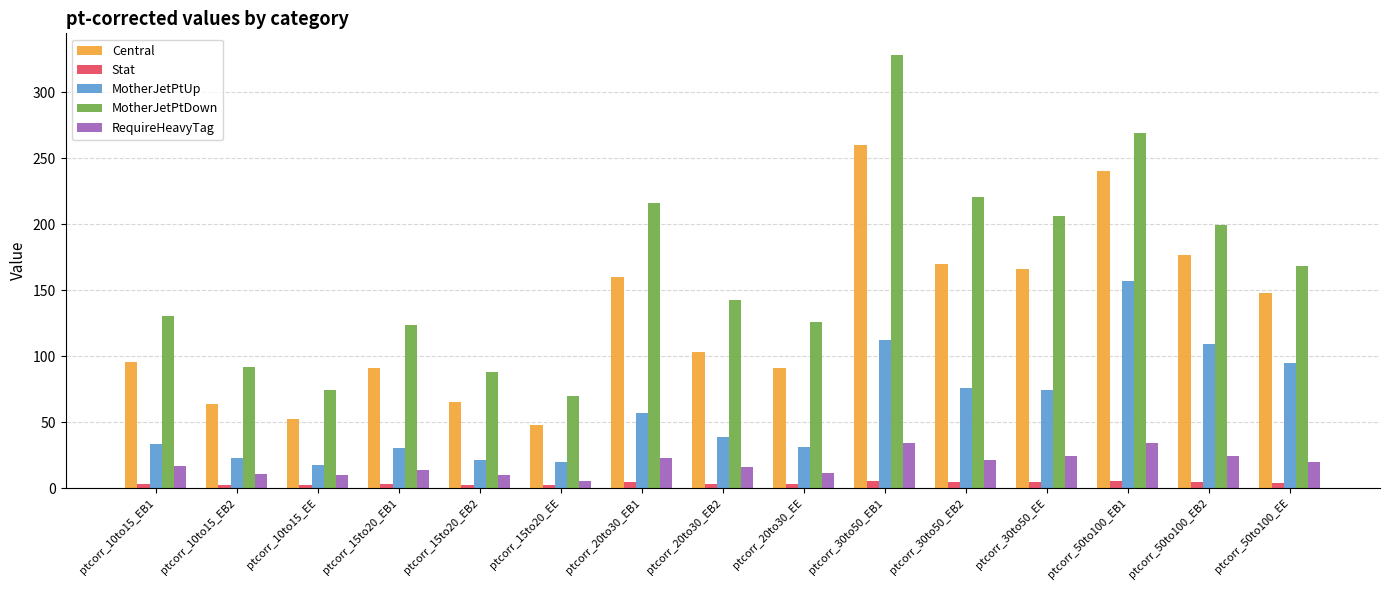

What is the difference between the MotherJetPtDown values at ptcorr_10to15_EB1 and ptcorr_20to30_EB2?

12.0